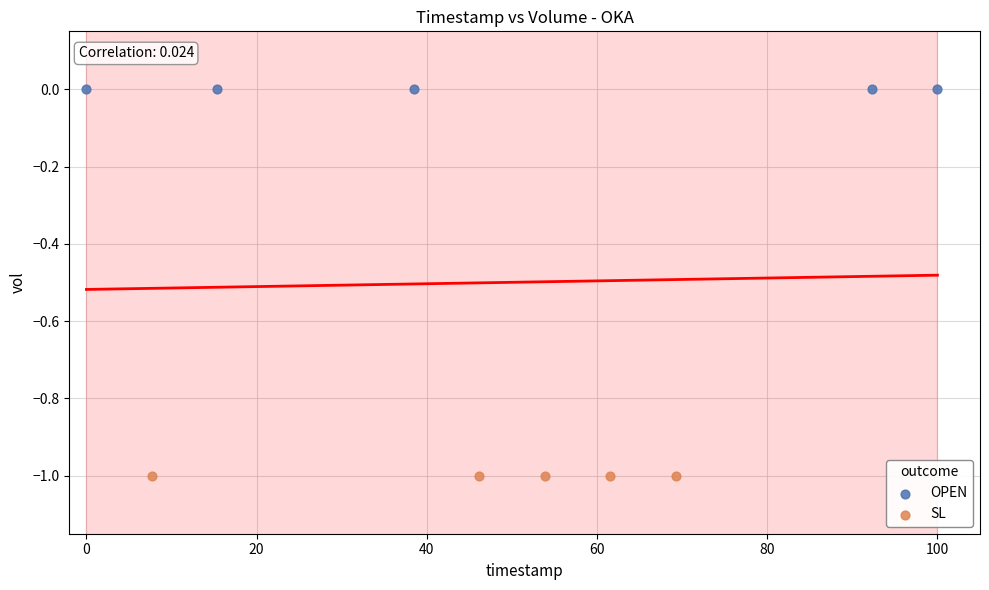

Which series contains the lowest Y value?

SL